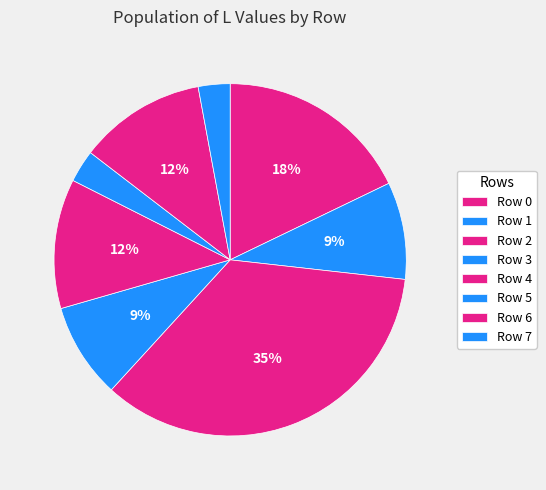

Is it true that Row 7 is 11% of the pie?

False